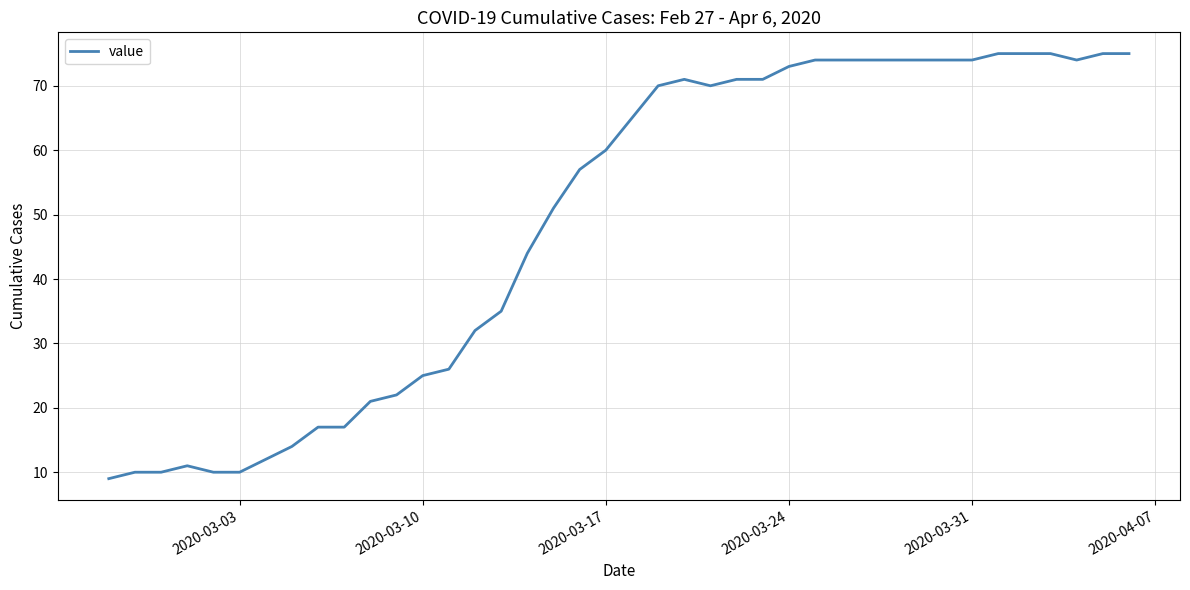

What is the difference between the maximum and minimum values?

66